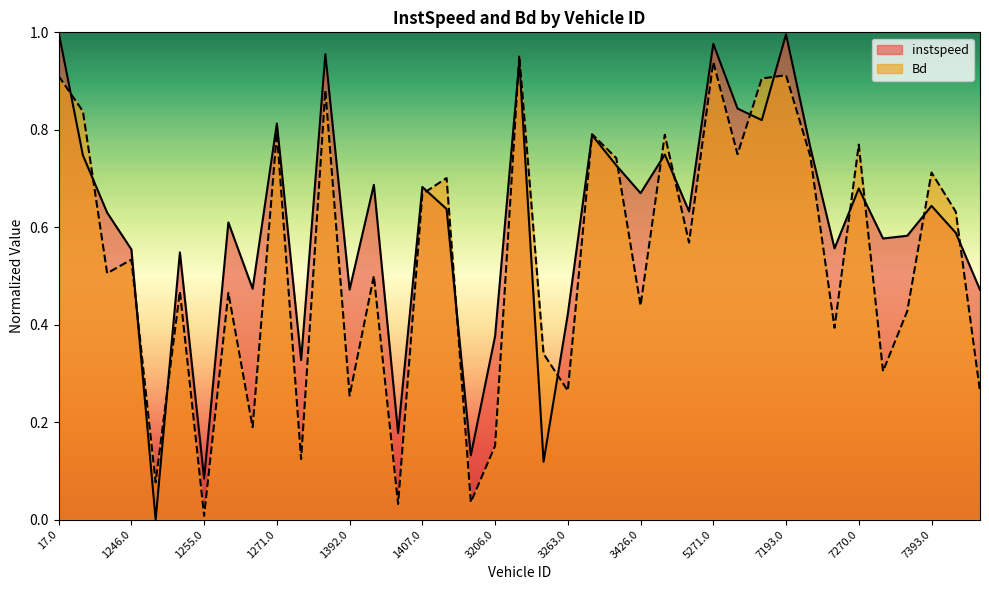

At which category does Bd reach its first local valley?

1198.0